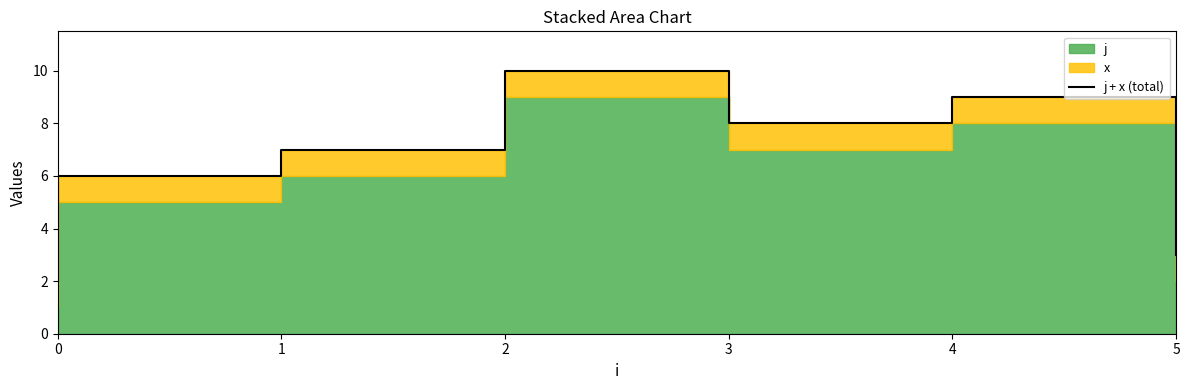

Between 3 and 0, which is larger?

3